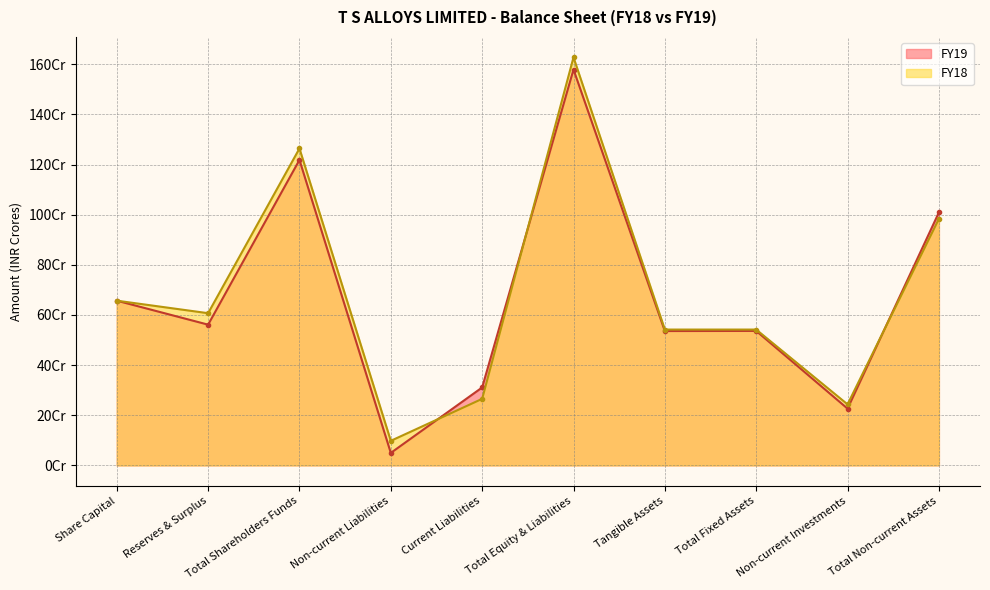

At how many categories does at least one series exceed 123?

2